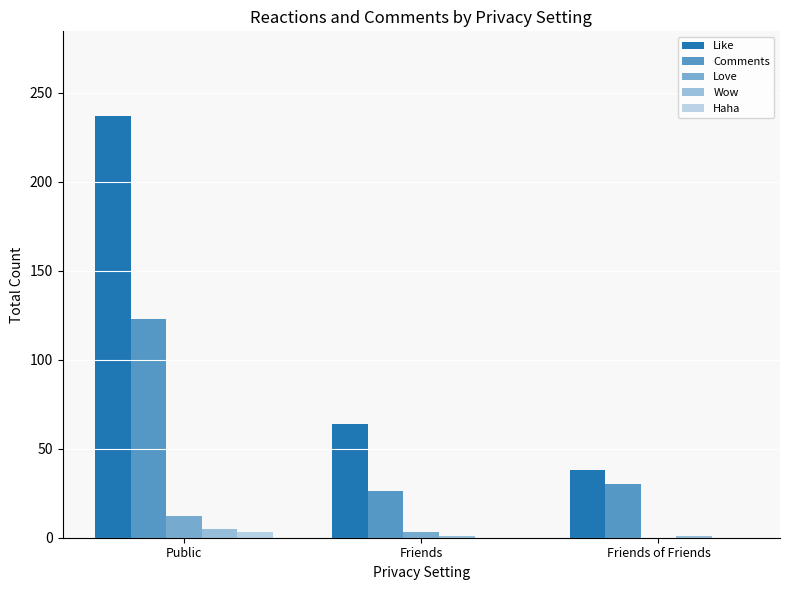

How many groups of bars are there?

3